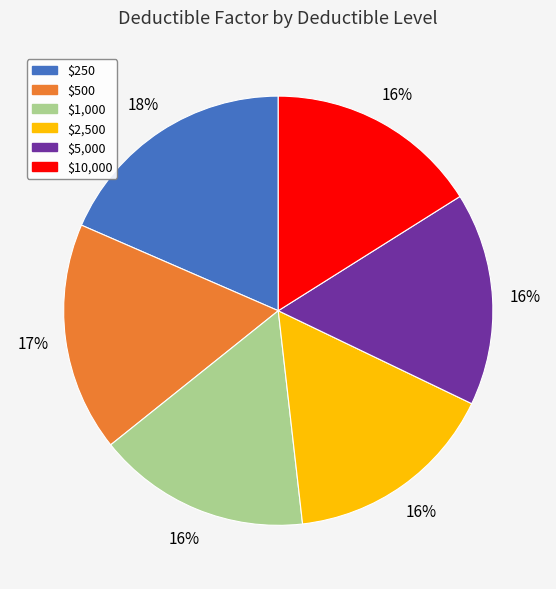

Does $2,500 account for over 50% of the chart?

No